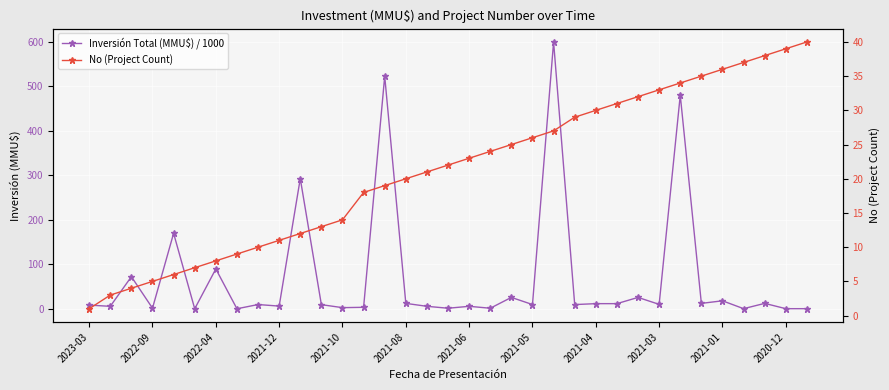

How many lines are shown in the chart?

2